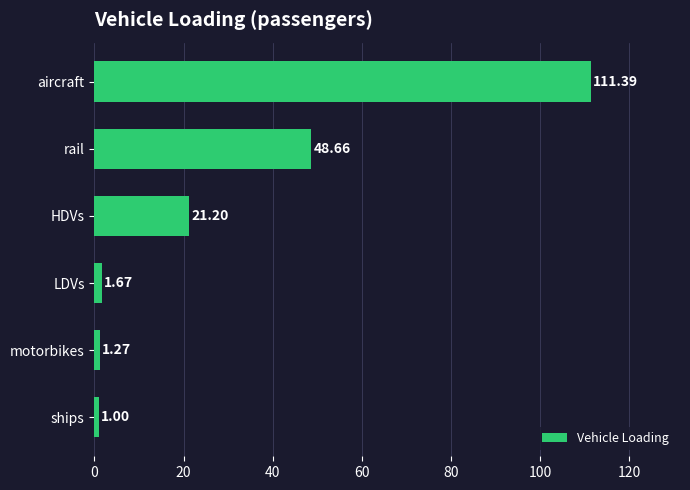

Between aircraft and LDVs, which is larger?

aircraft